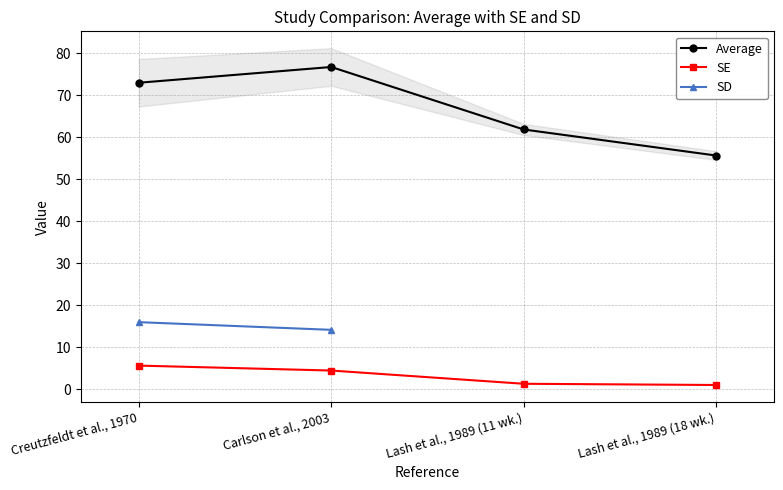

Is this an area chart (filled region under the line)?

No